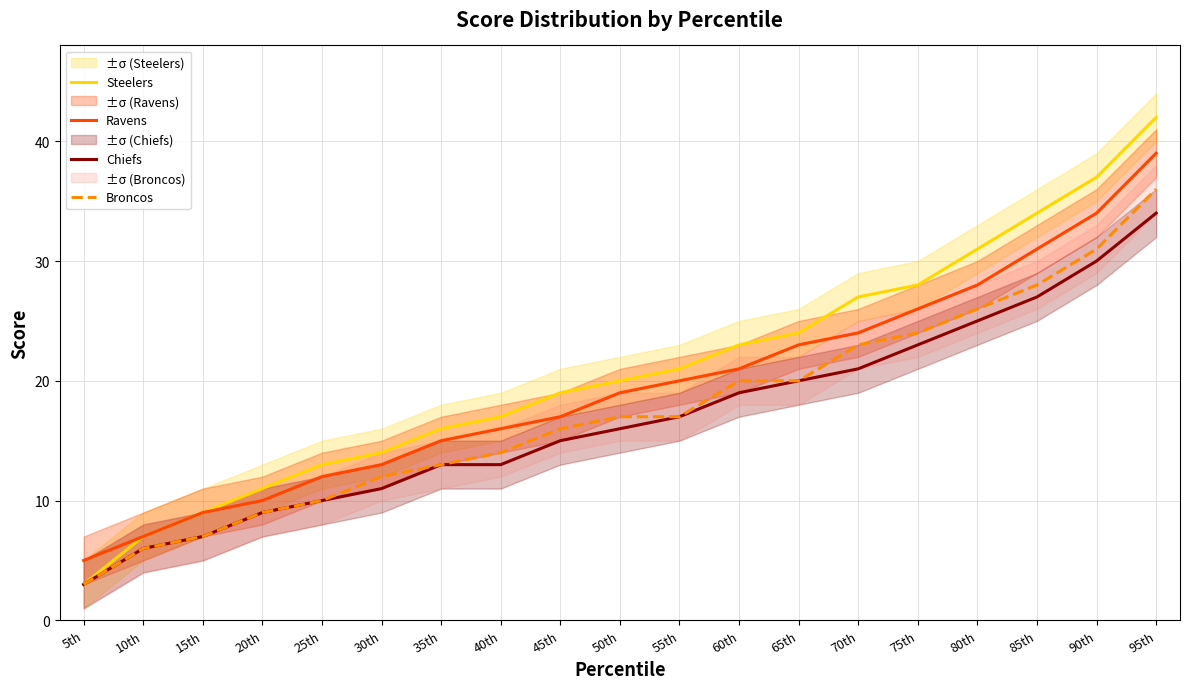

The Steelers series shows 16 at 35th. True or false?

True